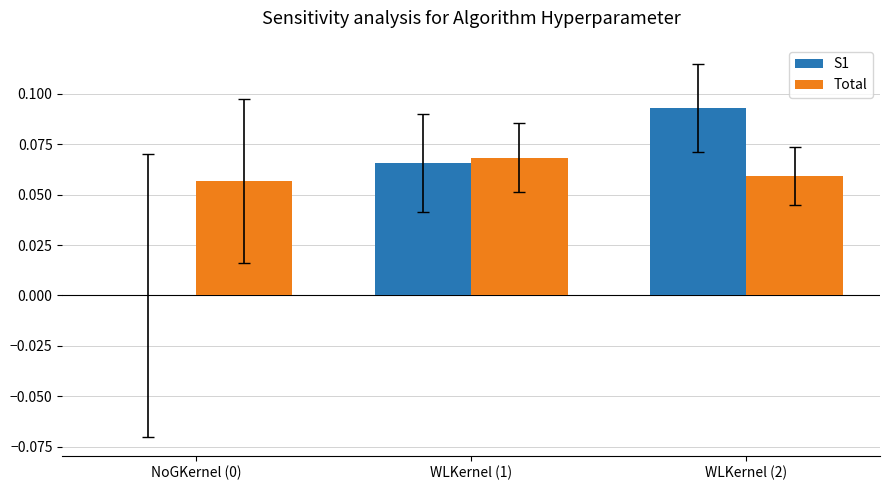

The value of S1 at NoGKernel (0) is 0.0. True or false?

True